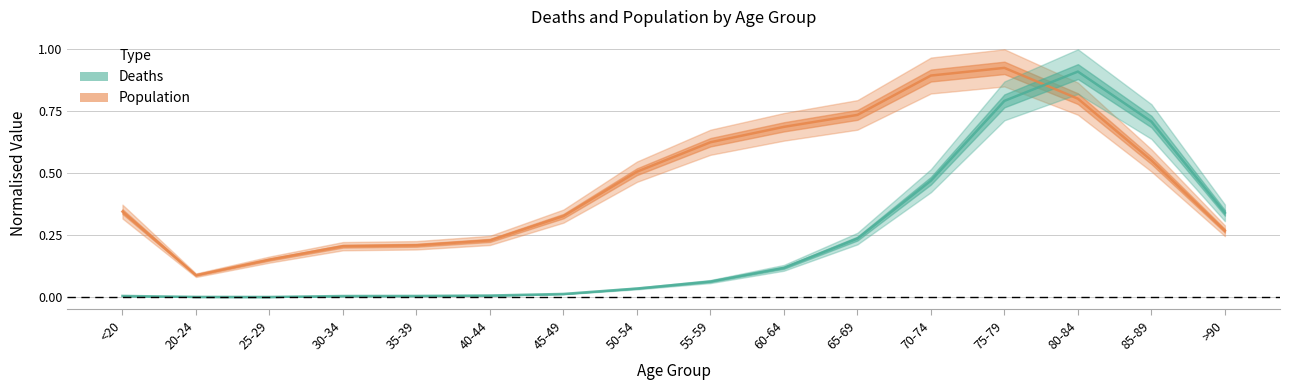

Is the value of Population at 70-74 greater than the value of Deaths at 20-24?

Yes